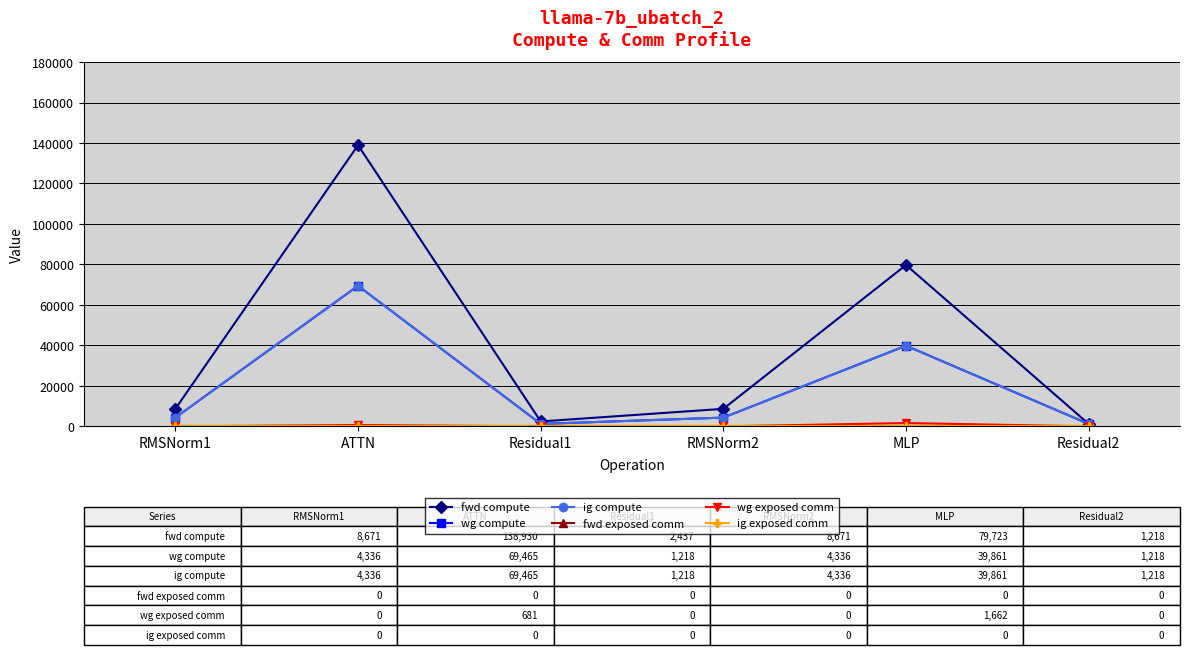

The wg exposed comm series shows 730.5 at Residual1. True or false?

False